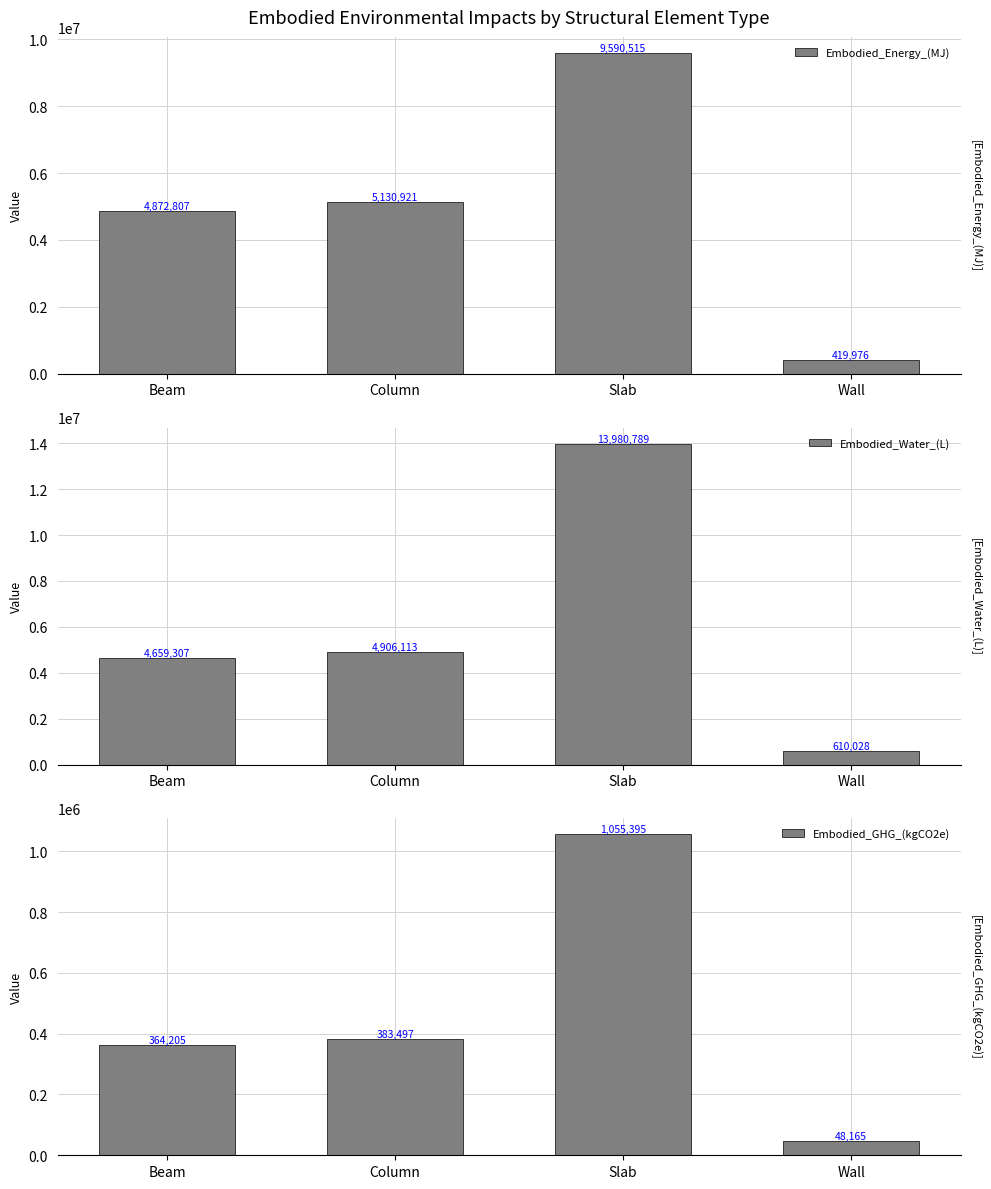

Where is Embodied_Water_(L) nearest to the value 7295408?

Column